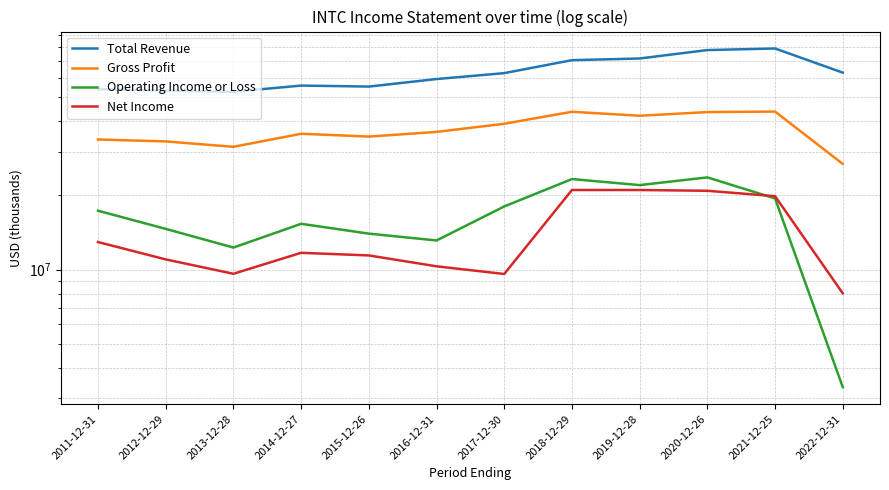

Is it true that Total Revenue equals 55355000 at 2015-12-26?

True